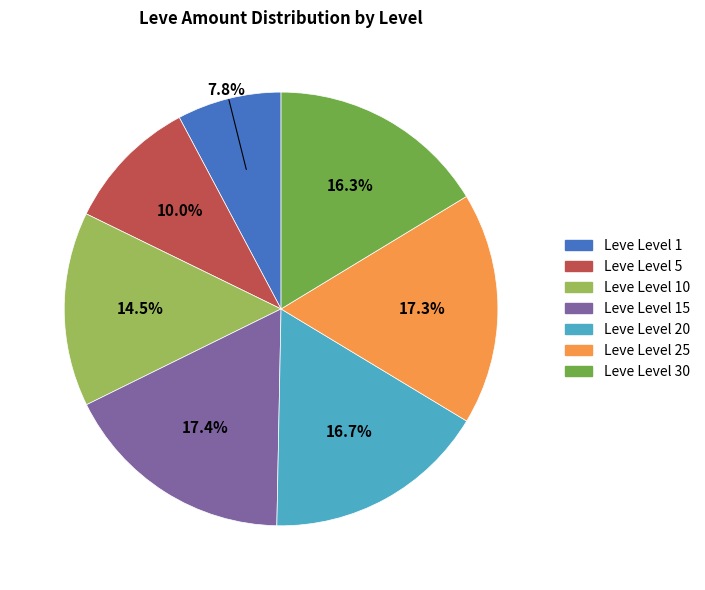

What percentage is NOT represented by Leve Level 5?

90.0%